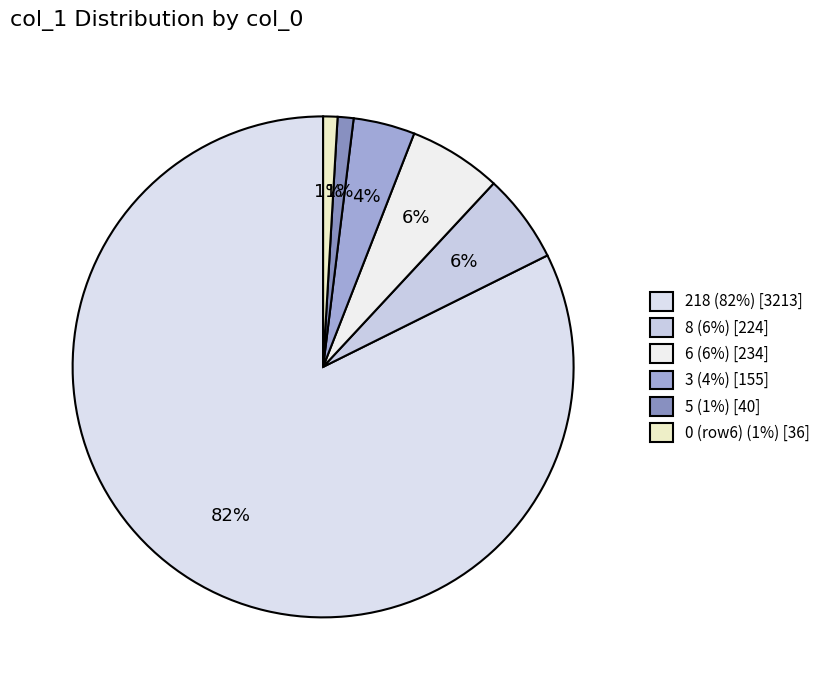

How many segments does this pie chart have?

6